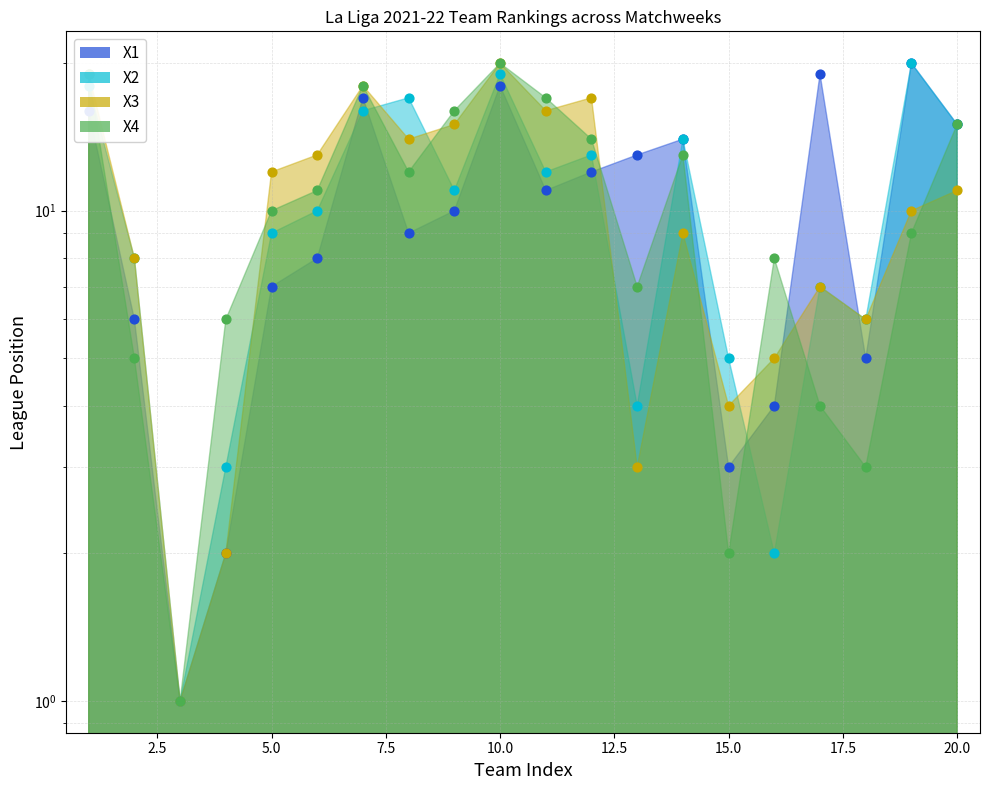

Which series contains the lowest Y value?

X1